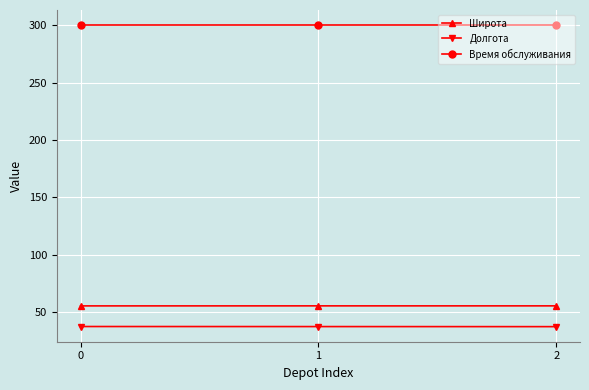

At 0, list the series in order from largest to smallest.

Время обслуживания, Широта, Долгота